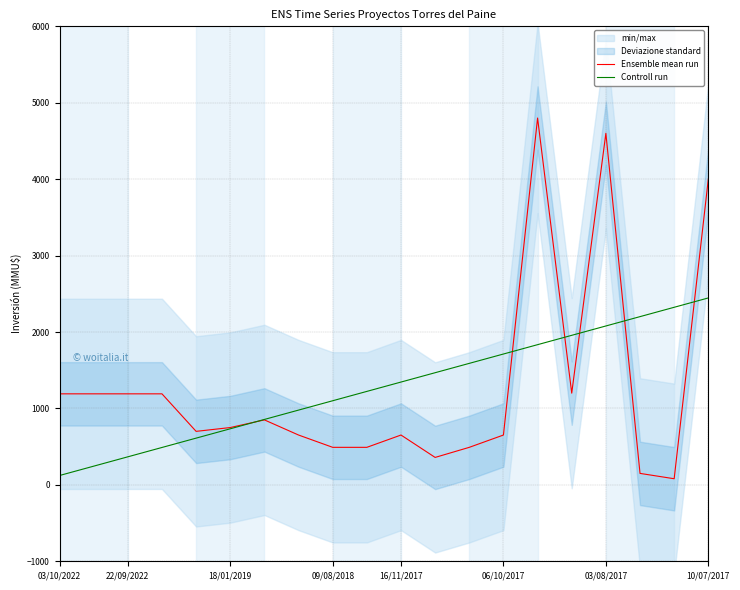

True or false: Controll run has a value of 2079.0 at 03/08/2017.

True